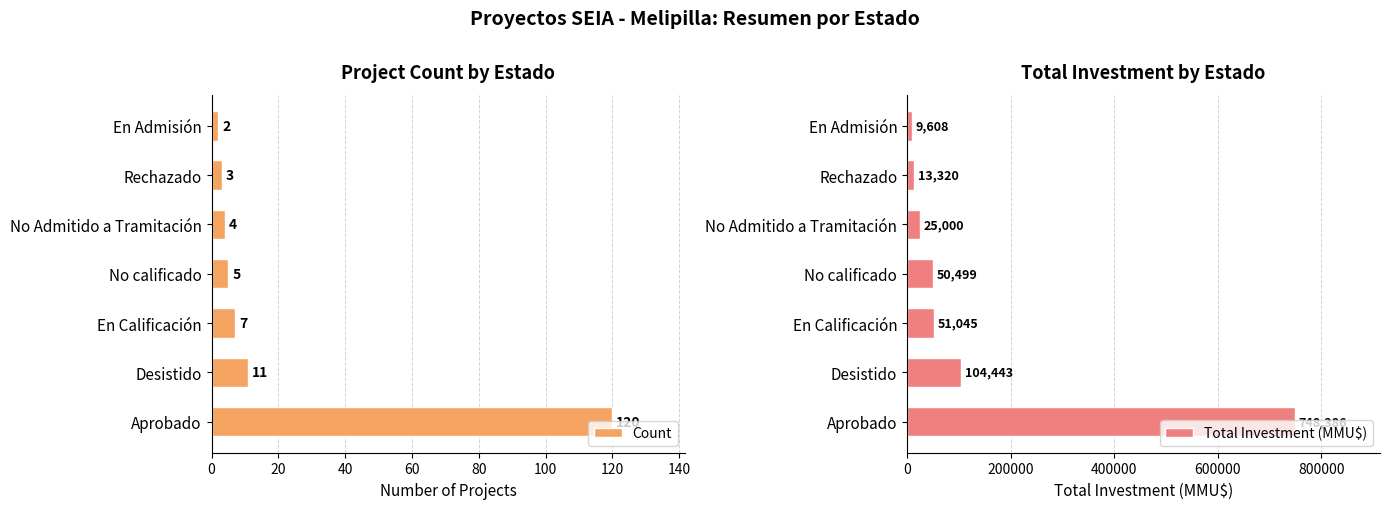

True or false: Total Investment (MMU$) has a value of 351085 at Aprobado.

False